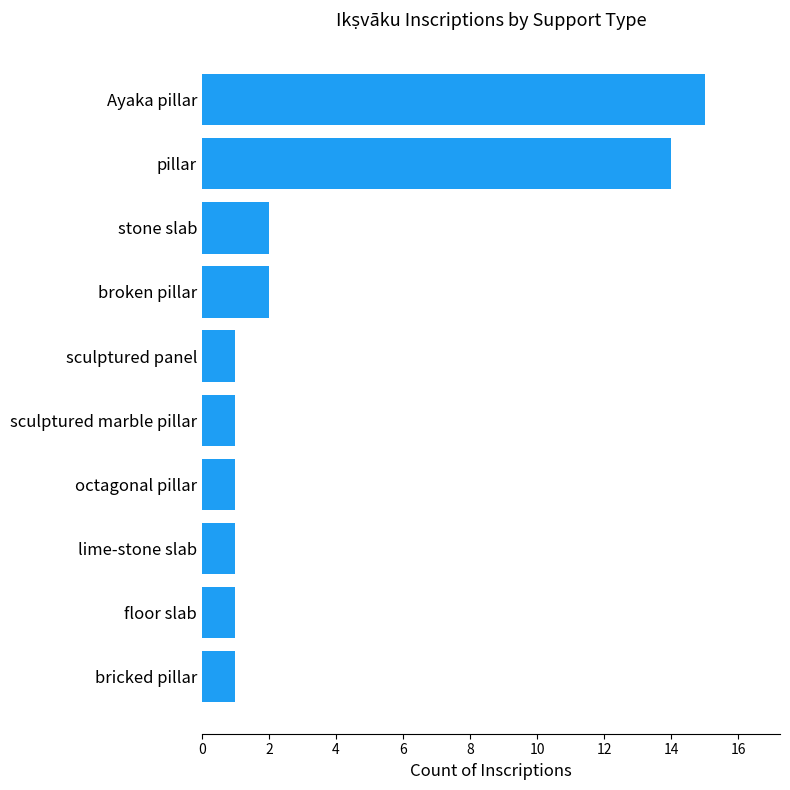

What is the difference between the maximum and second lowest values?

14